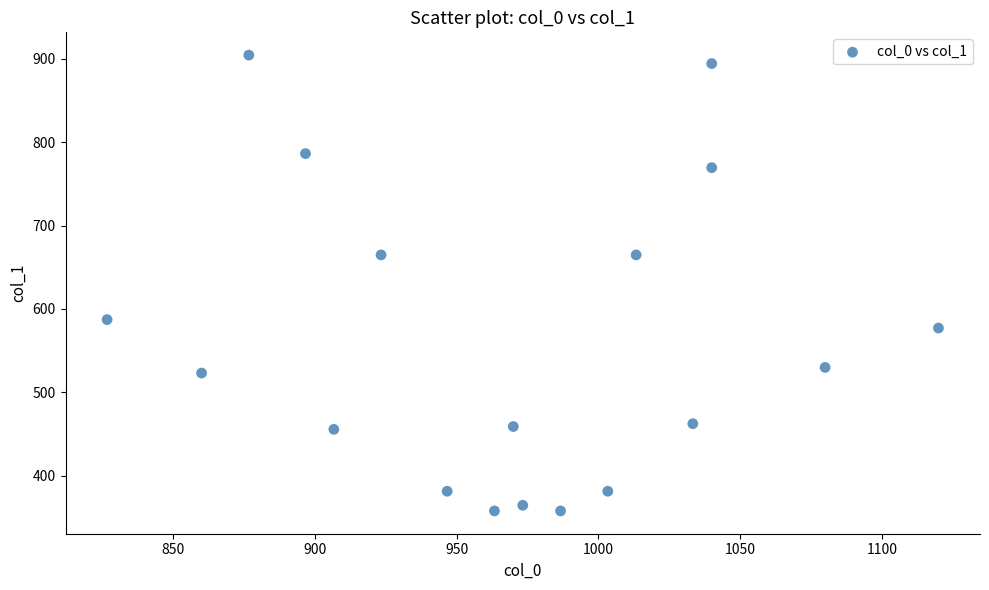

What is the range of X values (max minus min)?

293.3